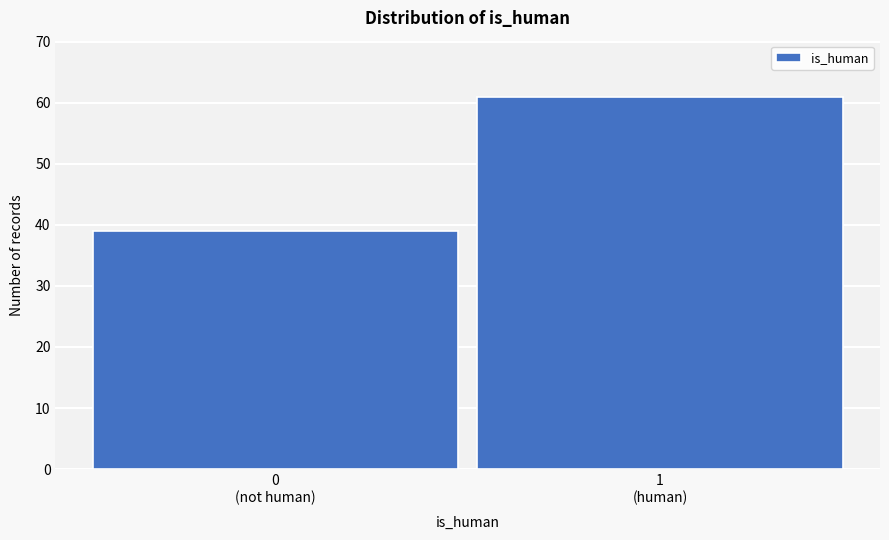

Reading right to left, list all the values displayed in this chart.

61	39